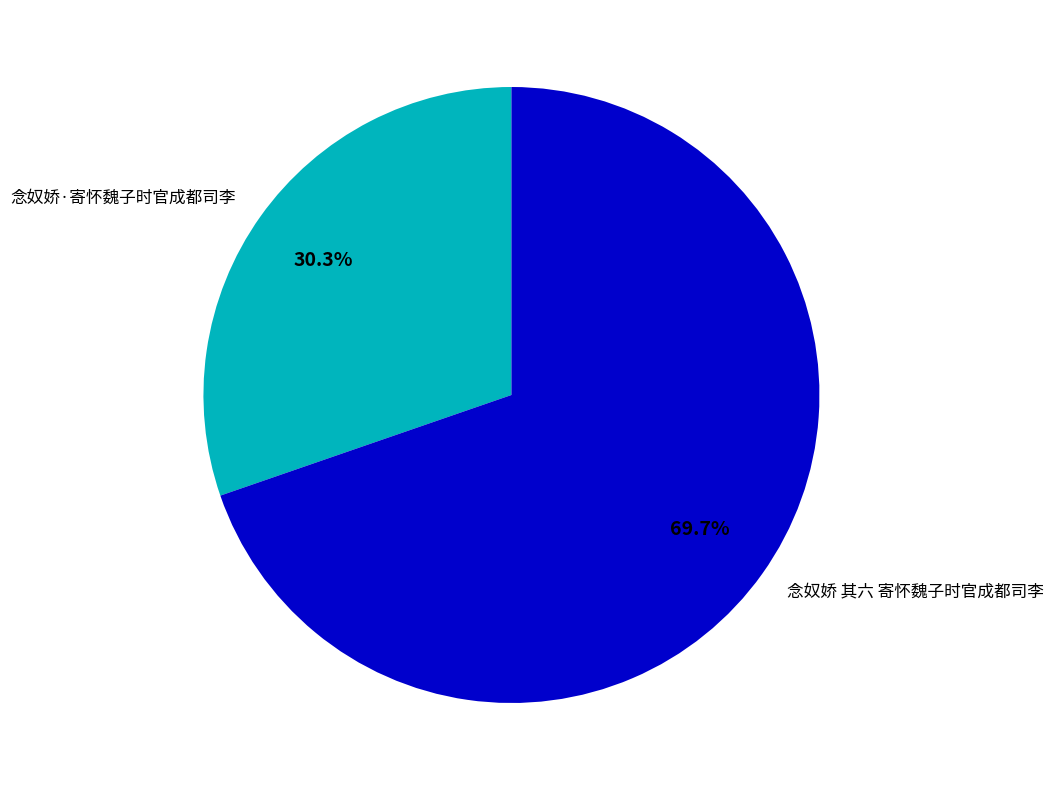

To the nearest percent, what is the difference between the 念奴娇 其六 寄怀魏子时官成都司李 and 念奴娇·寄怀魏子时官成都司李 slice percentages?

39%